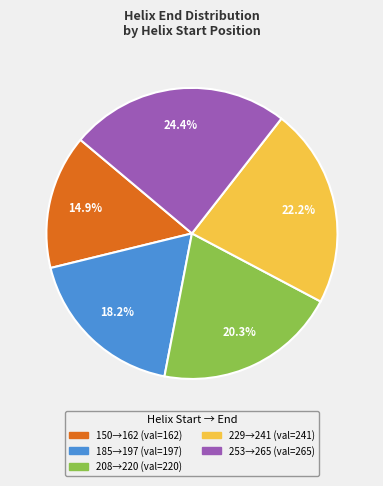

Does any single category account for the majority?

No